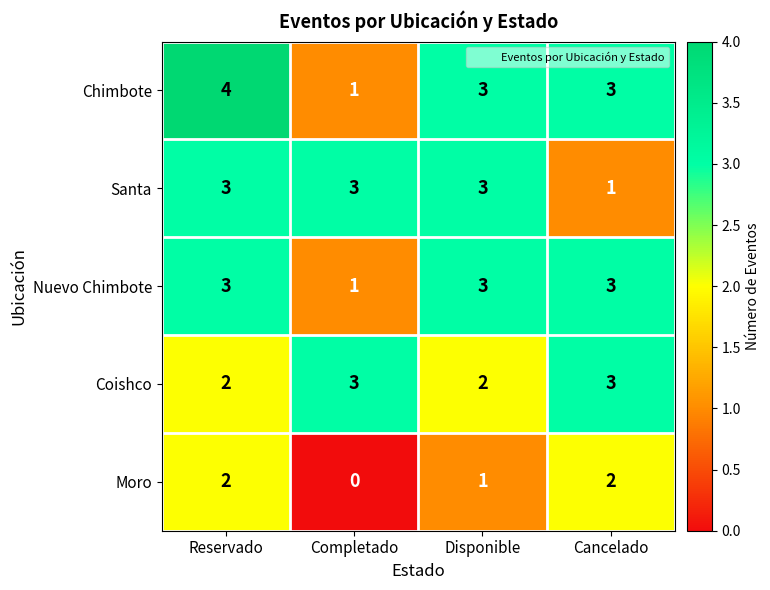

The Coishco series shows 5 at Completado. True or false?

False